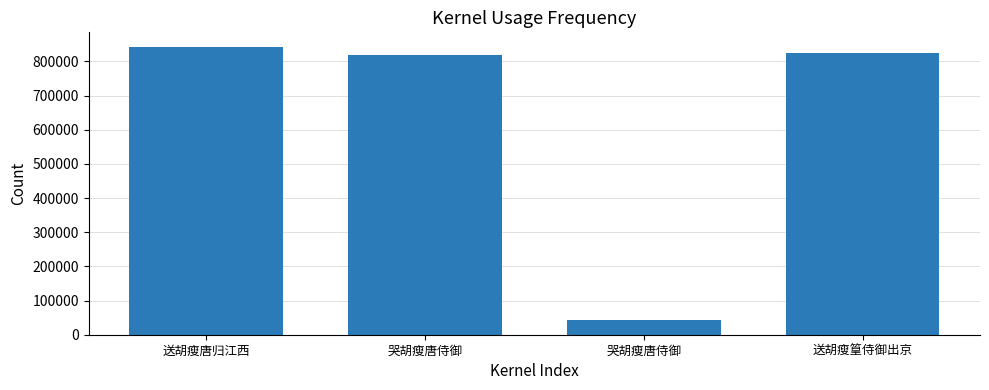

Are the bars horizontal?

No